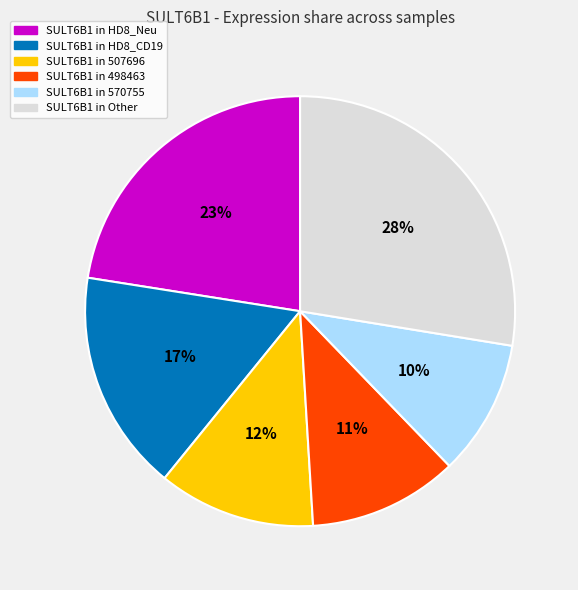

How many segments does this pie chart have?

6